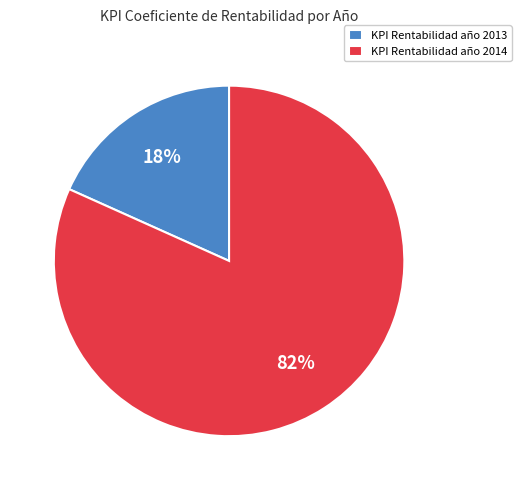

Which slice is the smallest?

KPI Rentabilidad año 2013